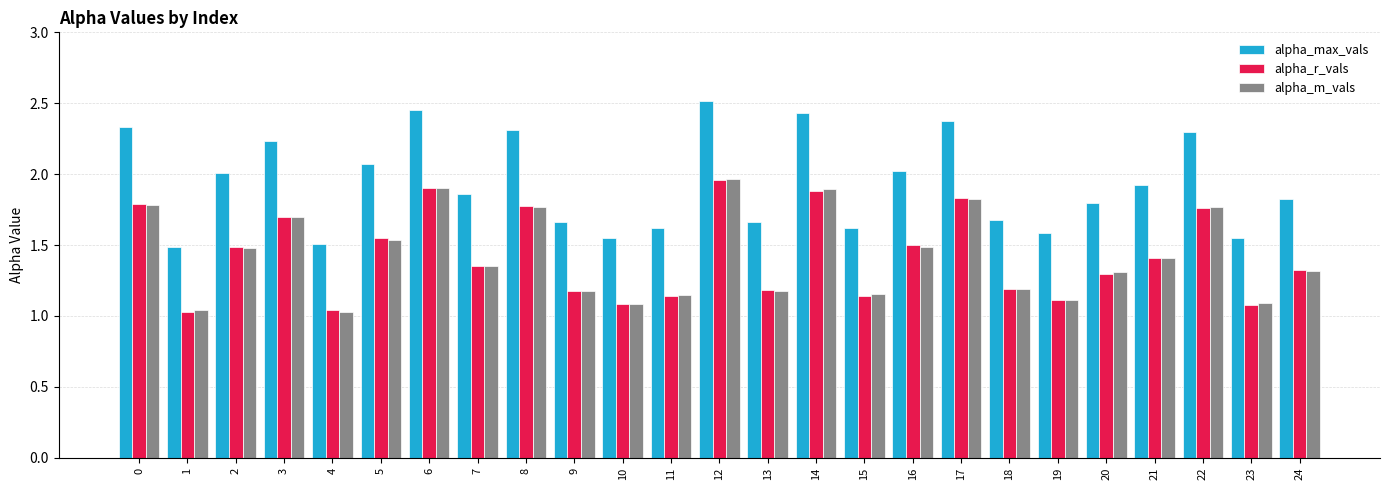

Between 4 and 24, which series saw the biggest shift?

alpha_max_vals